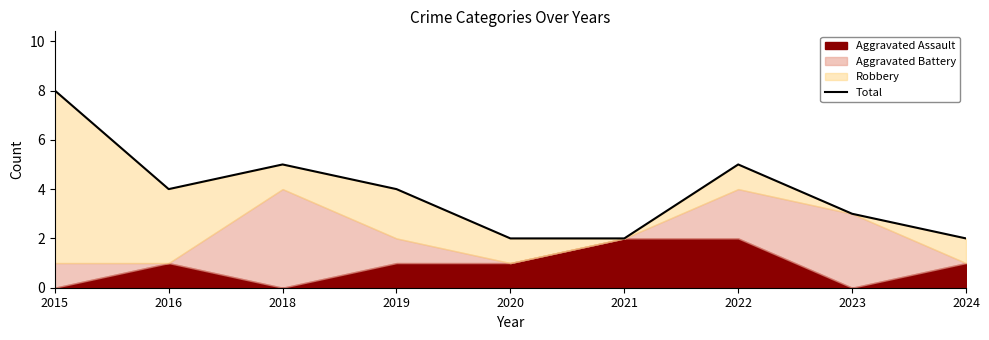

Reading right to left, what are all the values shown in this chart?

2	3	5	2	2	4	5	4	8